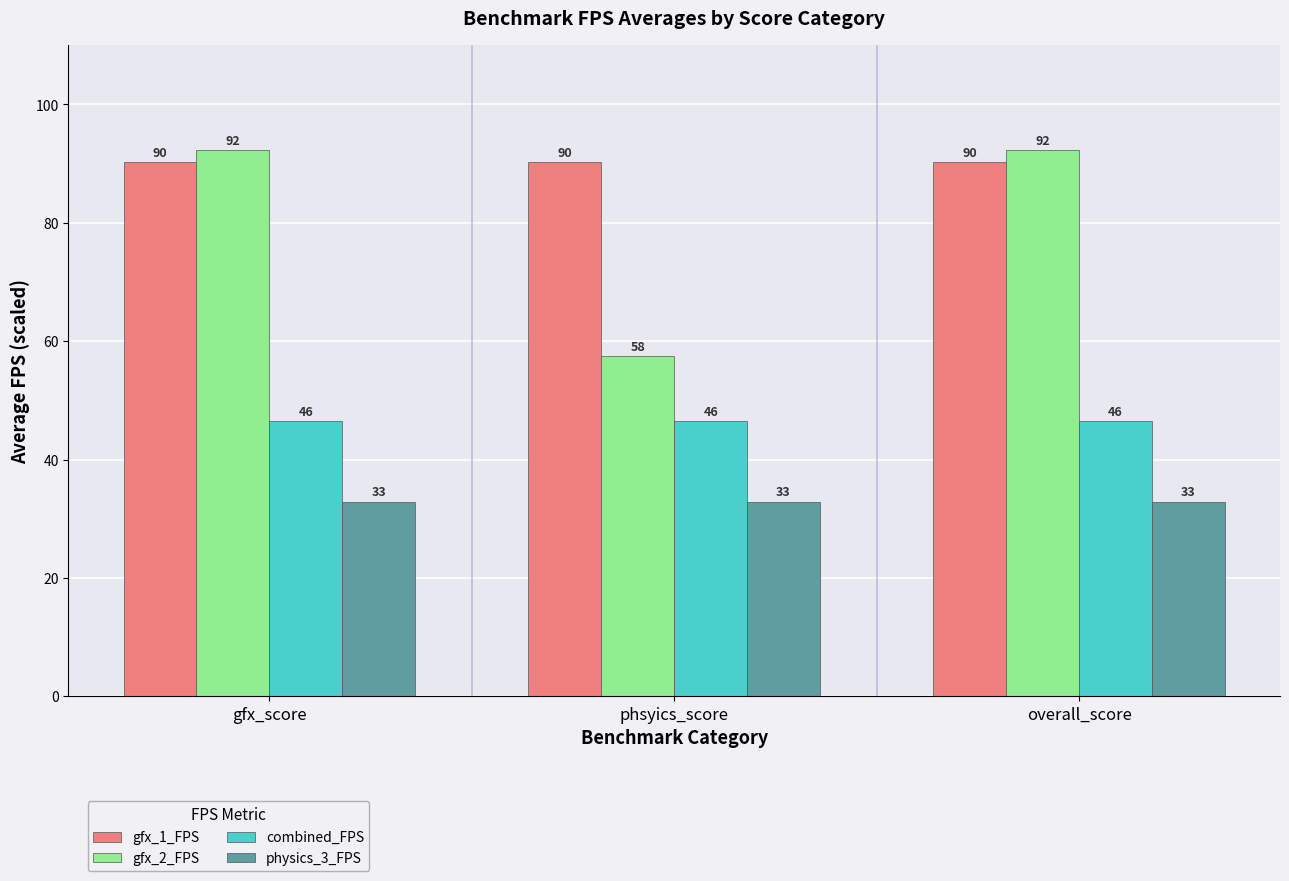

What is the maximum value for gfx_1_FPS?

90.2